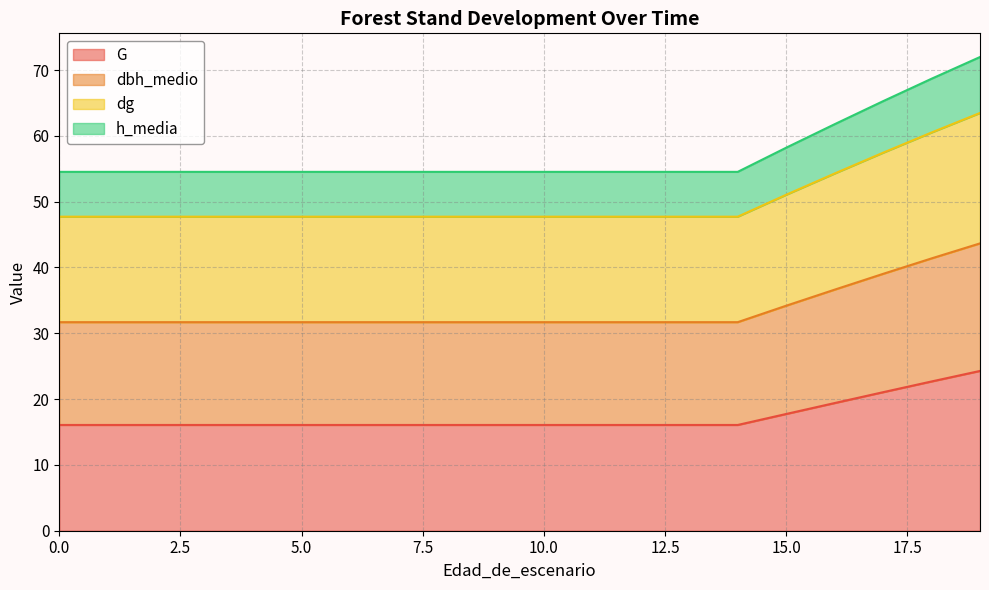

What is the total value across all series at 5.0?

54.5